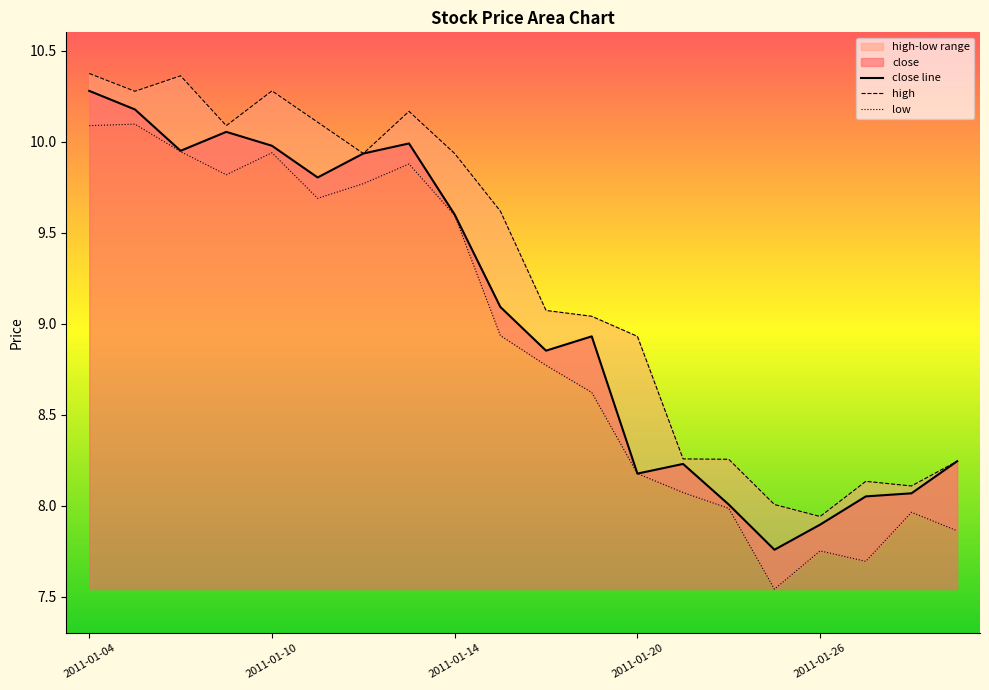

Which category has the highest value in the close line series?

2011-01-04